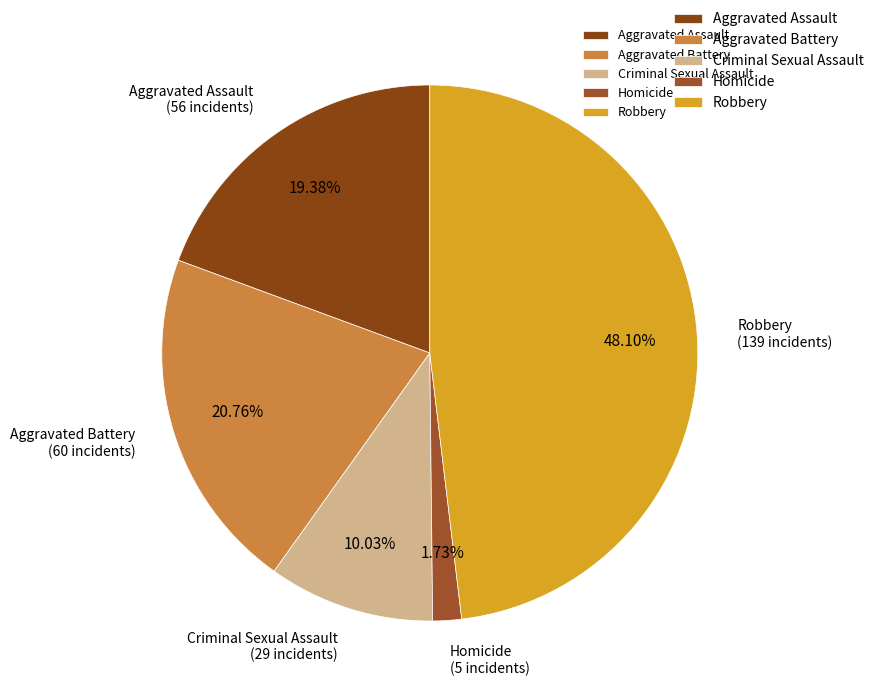

To the nearest percent, what is the difference between the largest and smallest slice percentages?

46%